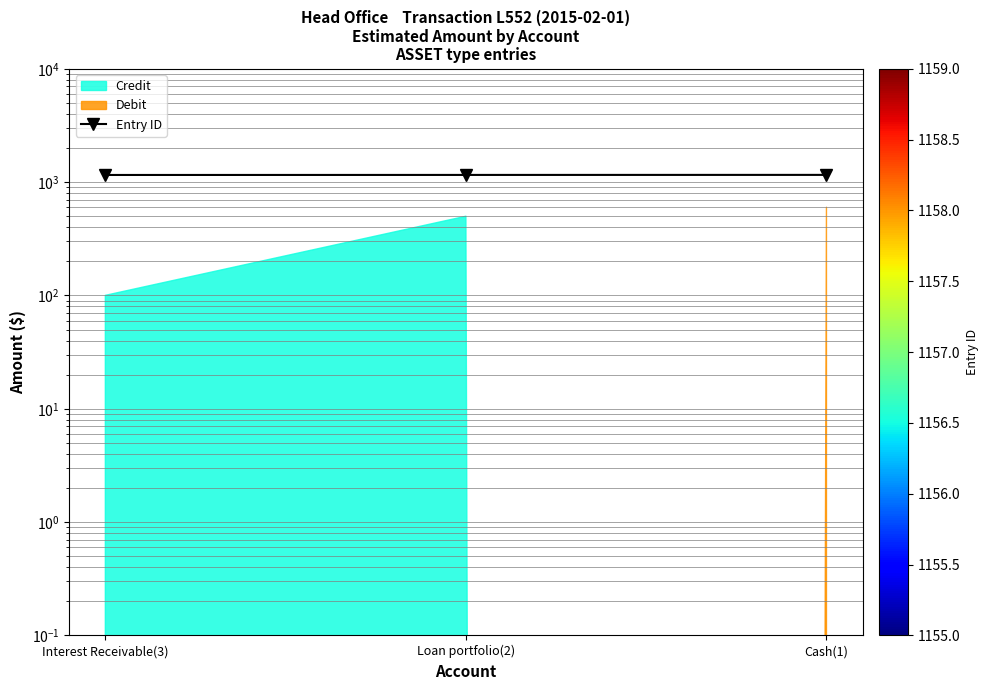

Which category has the highest value across all series?

Cash(1)